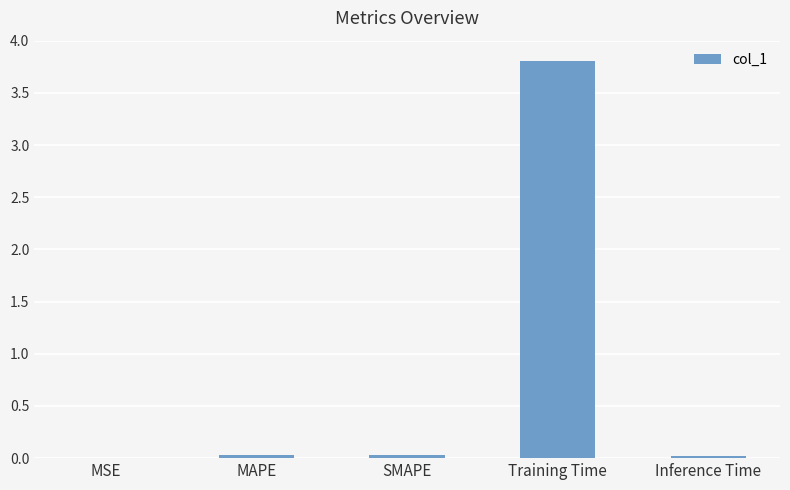

What is the sum of all values?

3.9